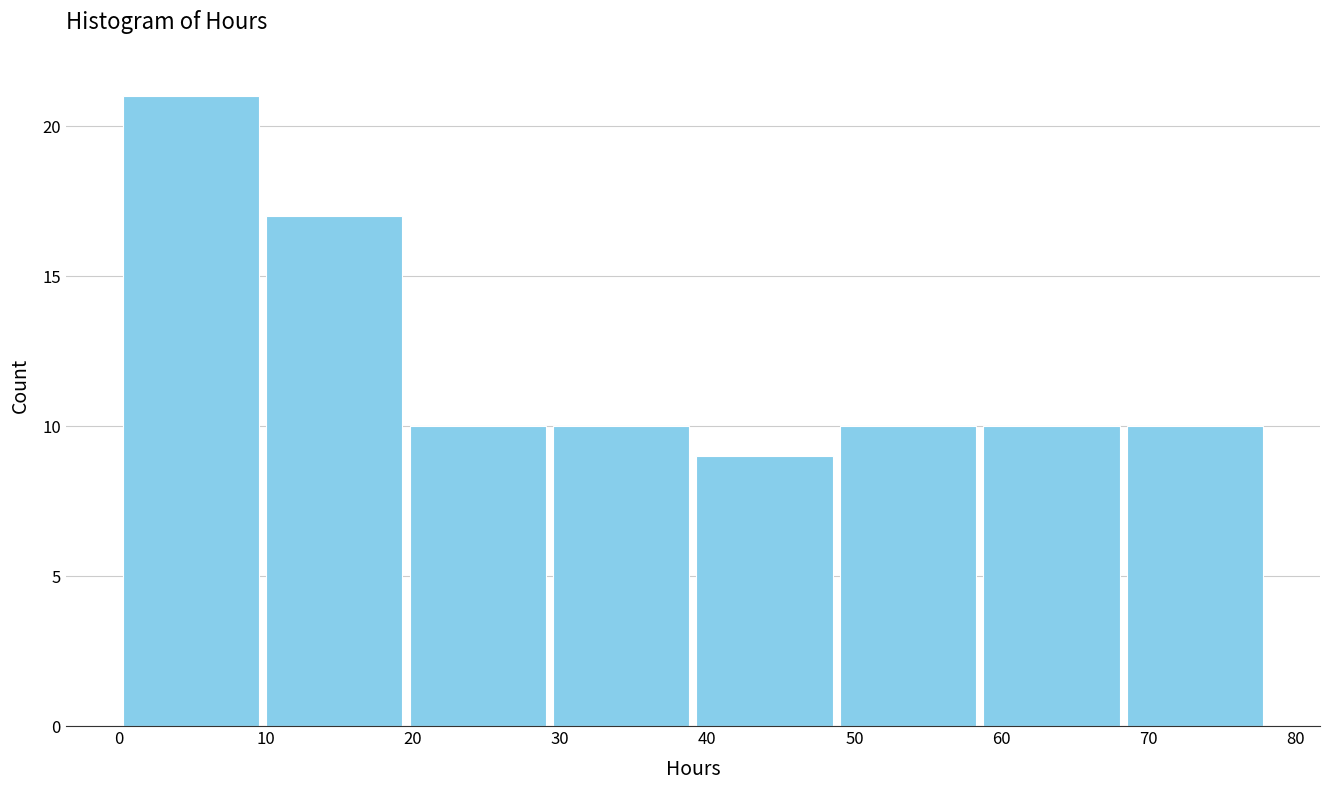

Reading left to right, list every bar in this chart as the range it spans on the x-axis followed by its height. Neither the bar edges nor the heights are printed on the chart, so give them approximately, as read against the axes.

0 to 10: 21
10 to 20: 17
20 to 29: 10
29 to 39: 10
39 to 49: 9
49 to 59: 10
59 to 68: 10
68 to 78: 10